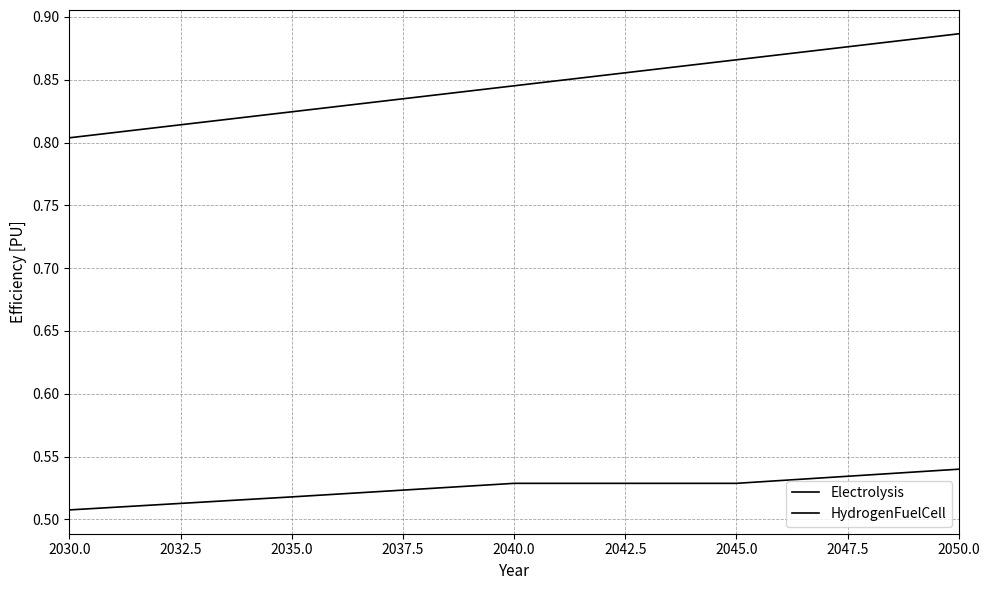

Does the chart have visible grid lines?

Yes